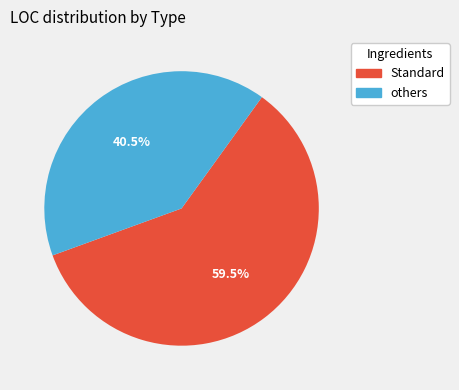

Does any single category account for the majority?

Yes